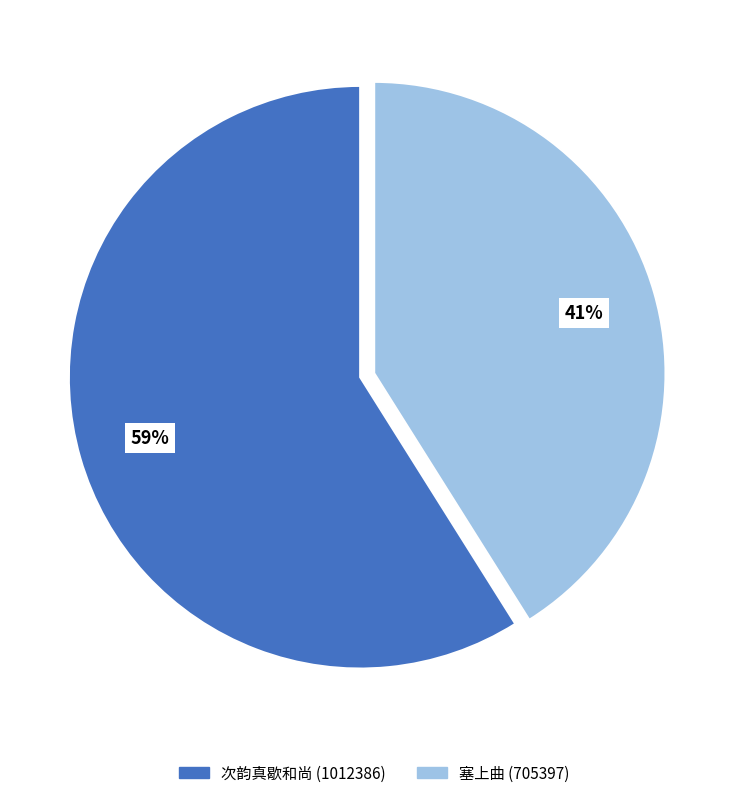

To the nearest percent, what is the difference between the largest and smallest slice percentages?

18%